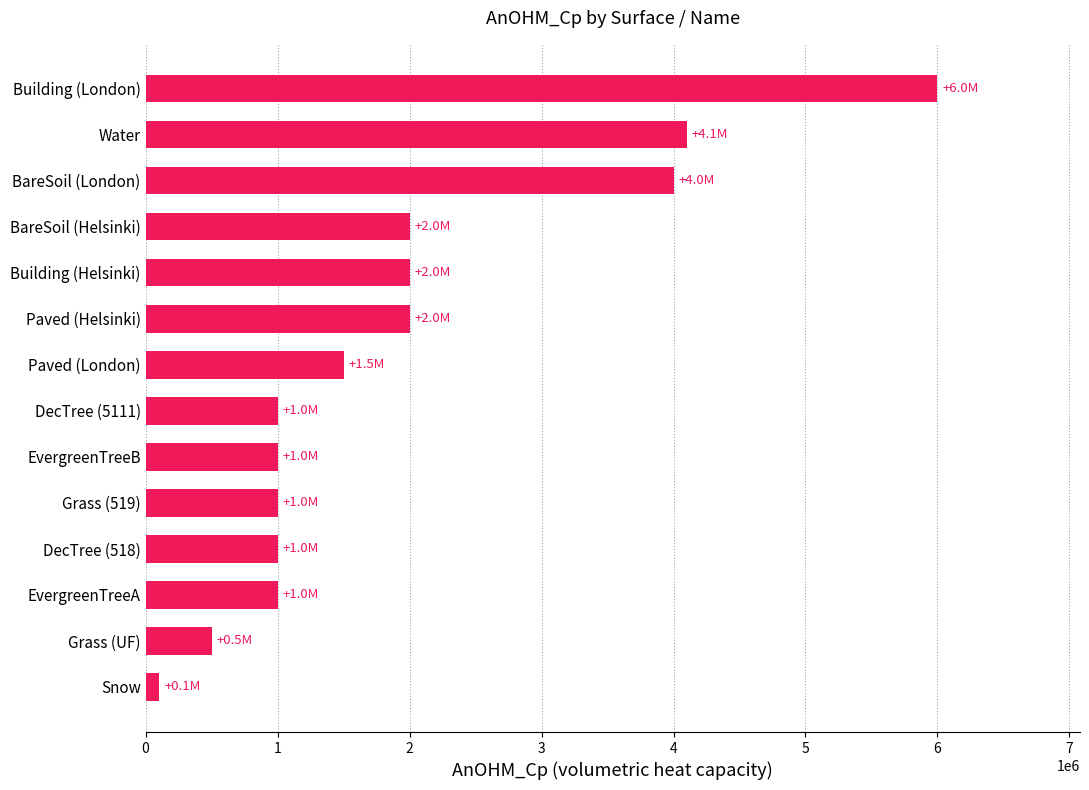

Does the chart contain any negative values?

No